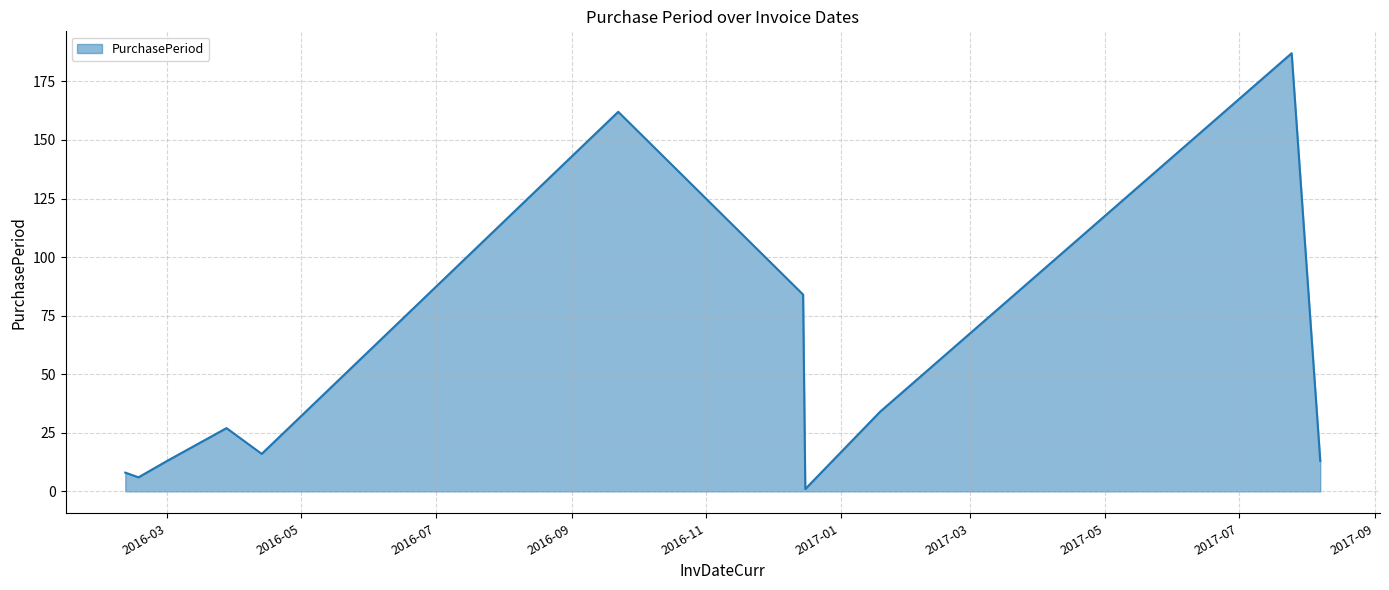

What is the sum of all values?

551